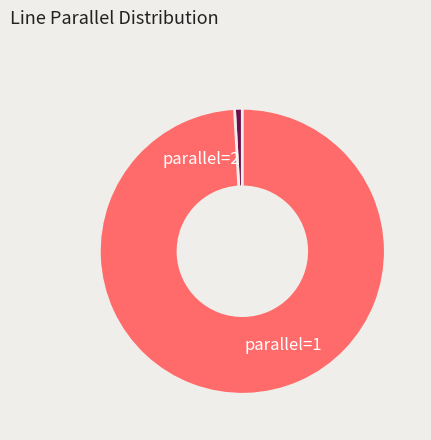

Which slice represents more than half of the pie?

parallel=1